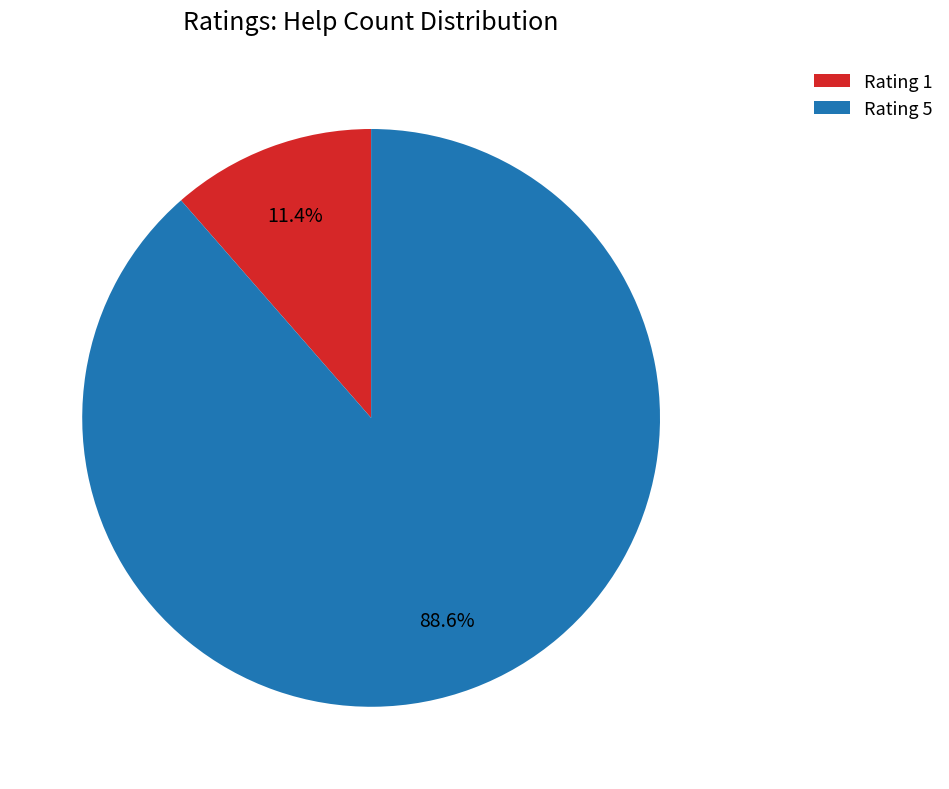

To the nearest percent, what is the average slice percentage?

50%